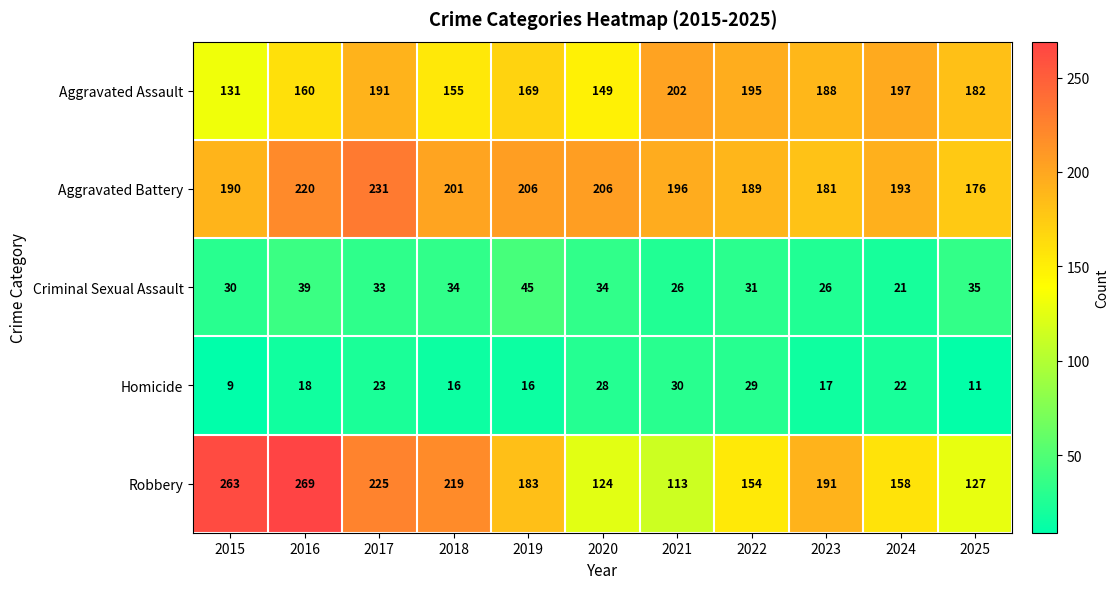

What is the difference between the Homicide values at 2020 and 2016?

10